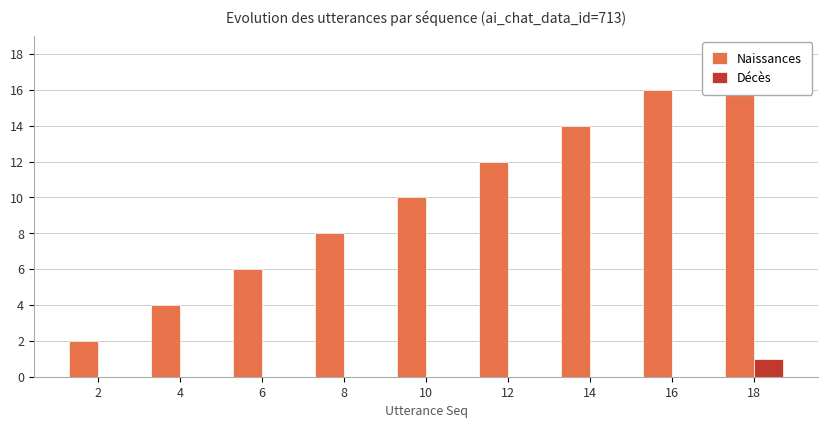

Count the Décès values in the range 0 to 1.

9